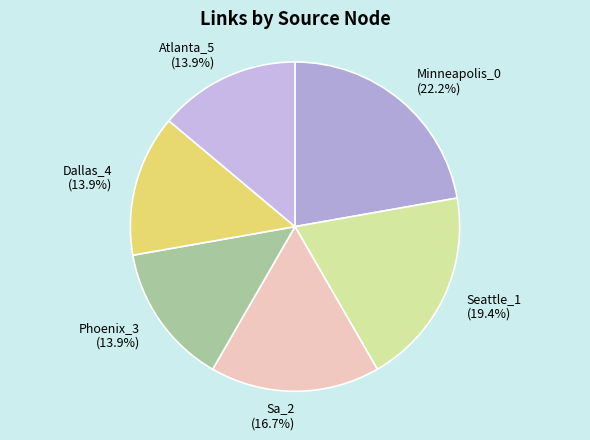

Is there any slice that represents more than half of the pie?

No